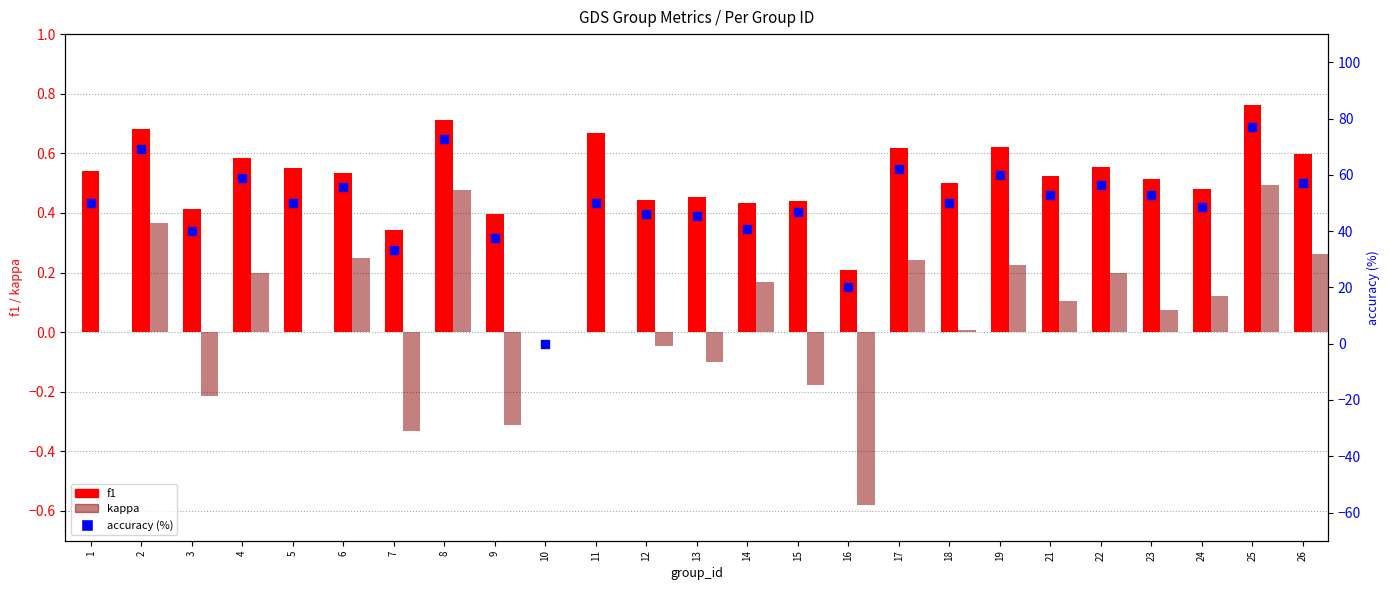

Which series has the largest total across all categories?

accuracy (%)